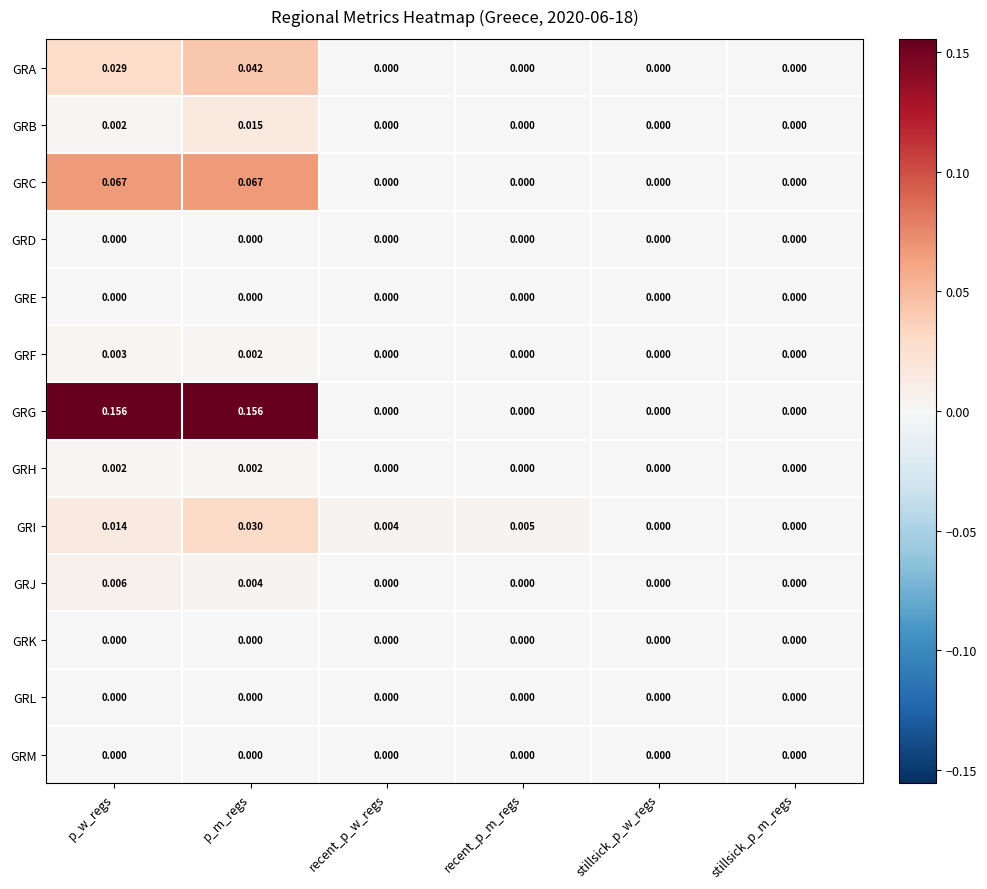

At which label does GRI reach its peak?

p_m_regs